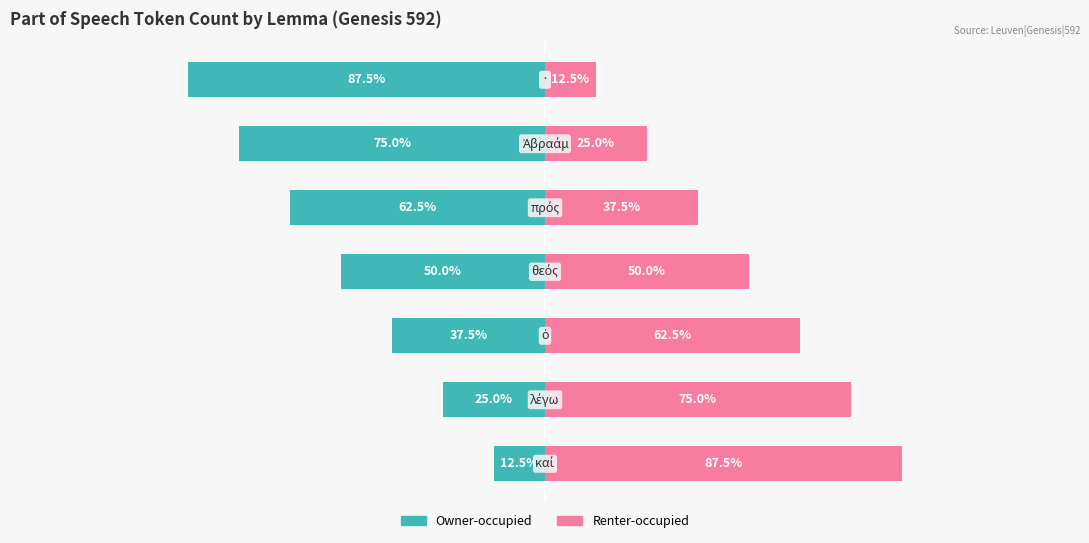

List the series in order of their overall mean, highest first.

Renter-occupied, Owner-occupied